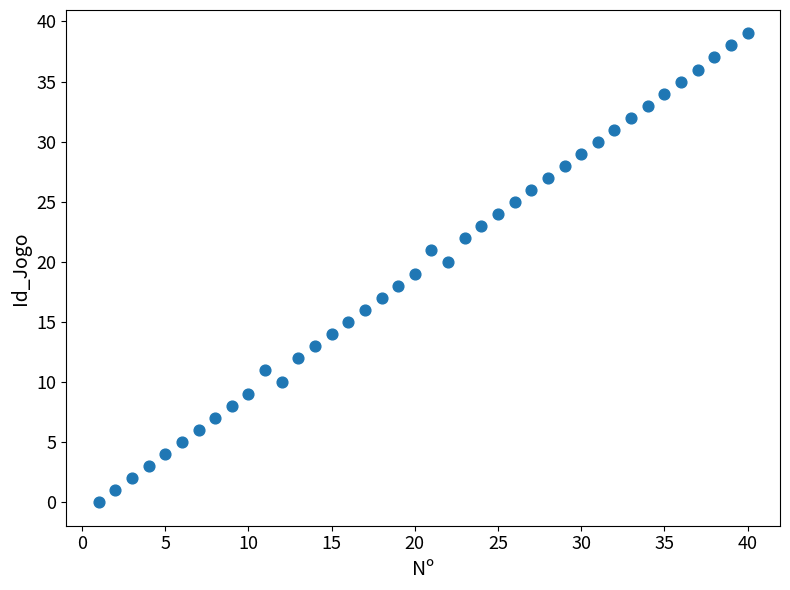

What is the range of X values (max minus min)?

39